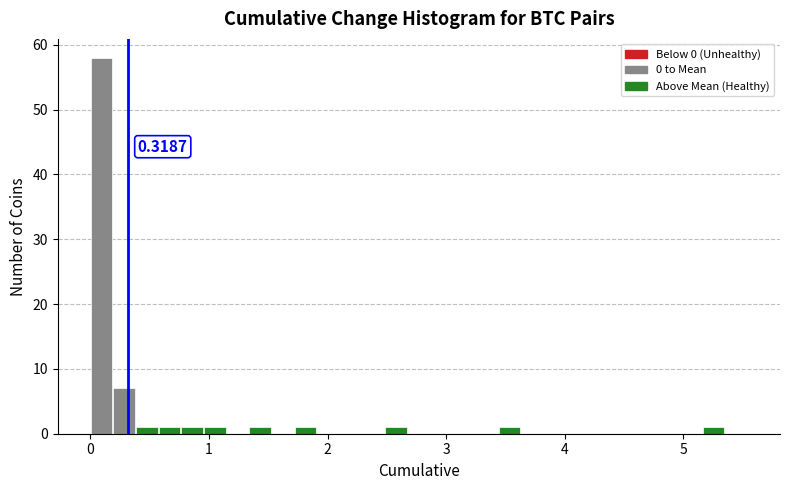

Read against the x-axis, roughly where is the centre of the tallest bar?

0.1